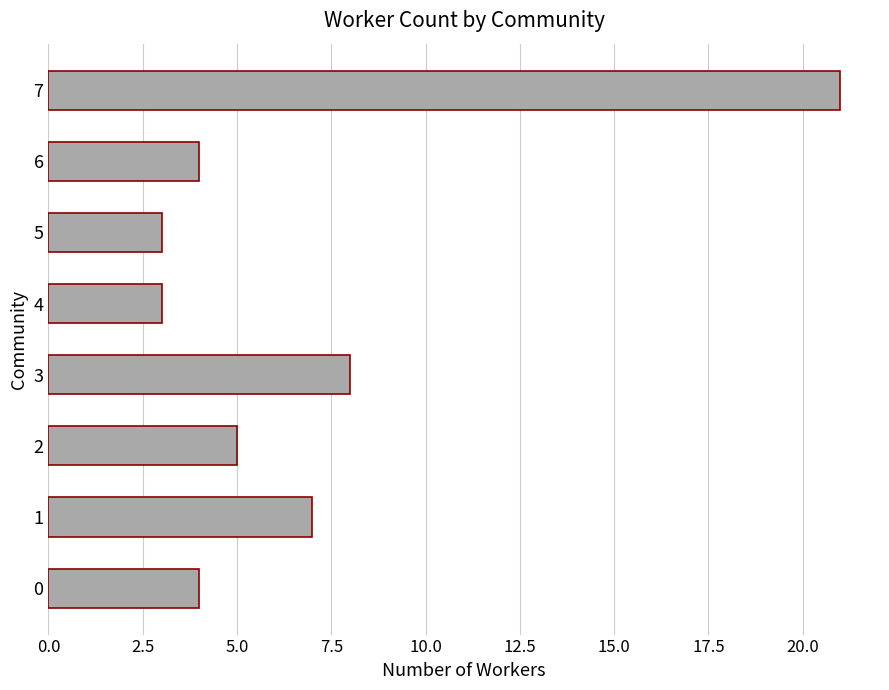

Does the chart contain any negative values?

No